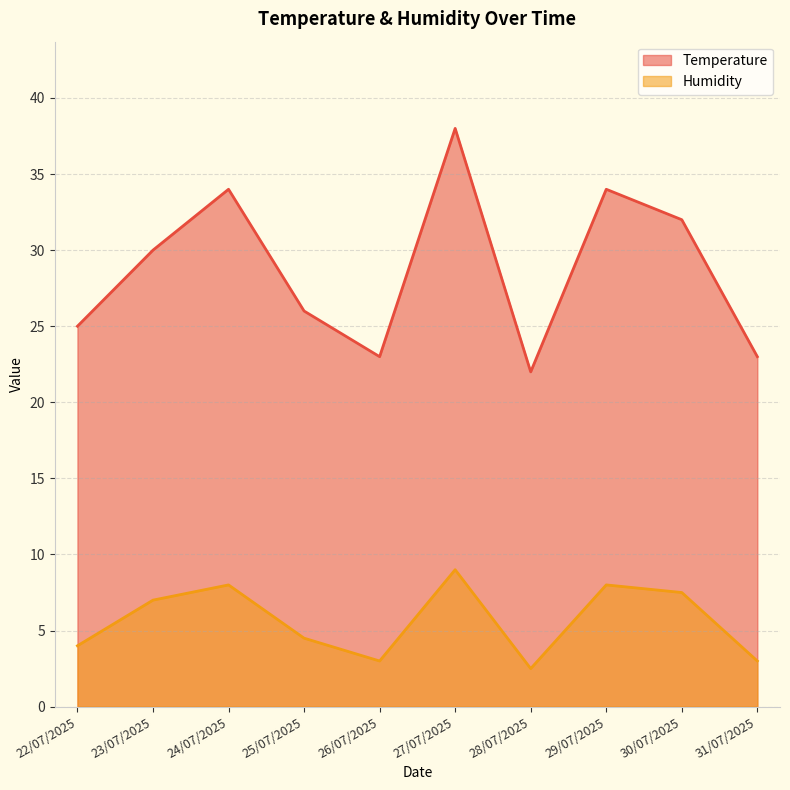

Is the value of Humidity at 25/07/2025 greater than the value of Temperature at 23/07/2025?

No